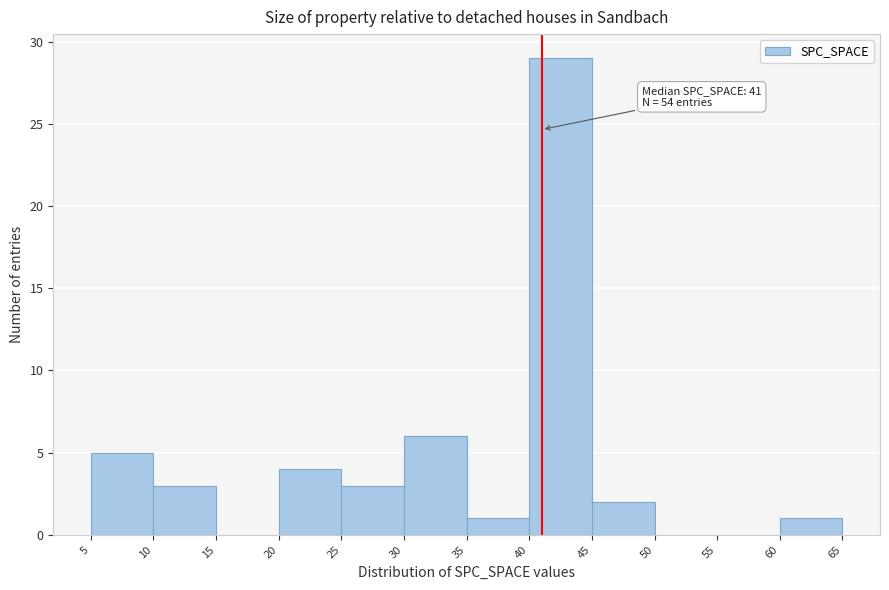

Which range on the x-axis has the tallest bar?

40 to 45